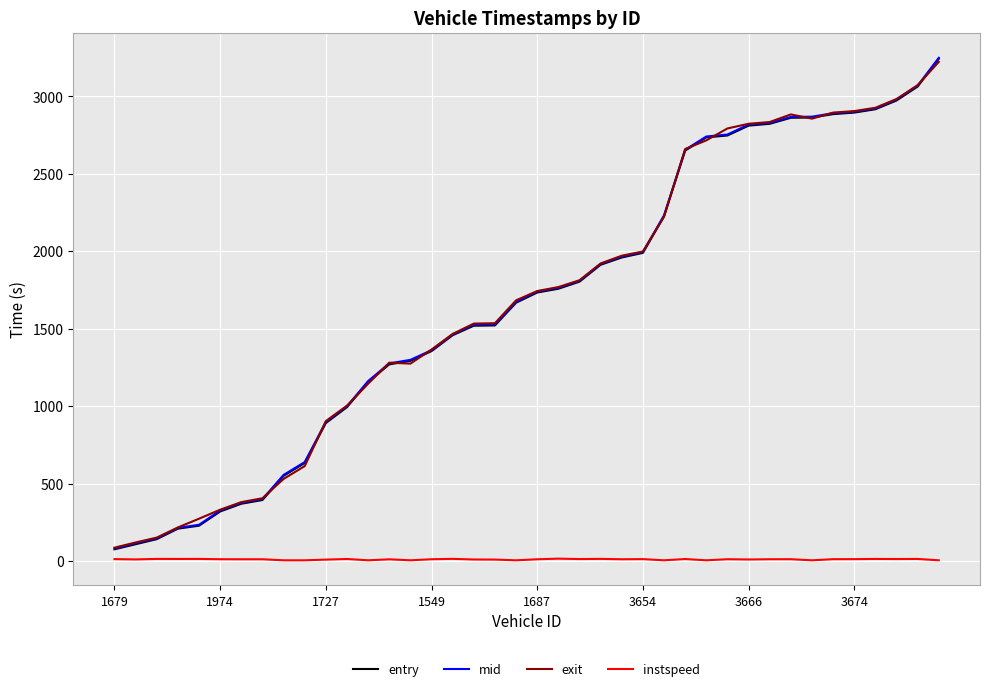

What is the lowest value of the mid series?

81.3